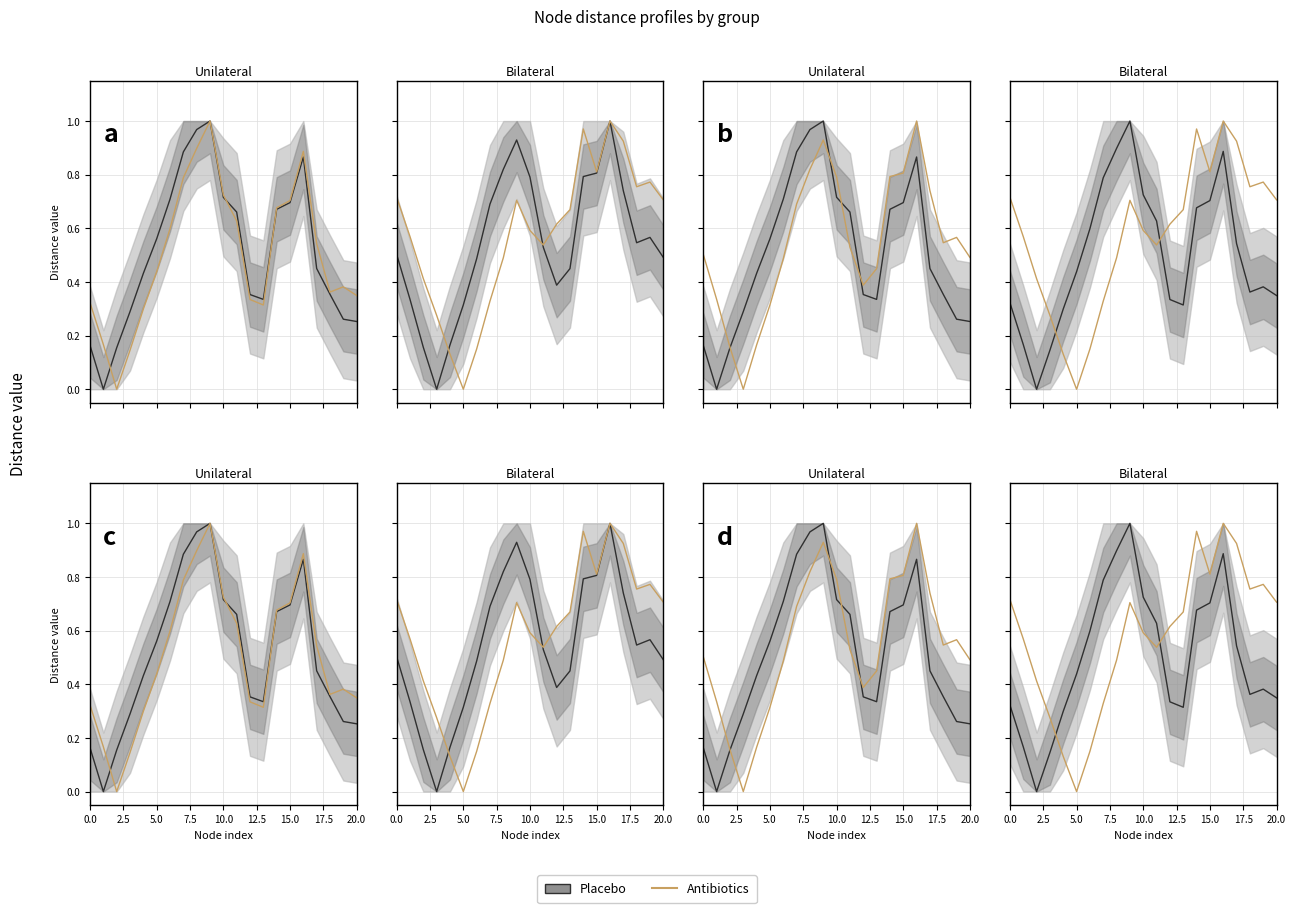

What is the maximum value shown in the chart?

1.0